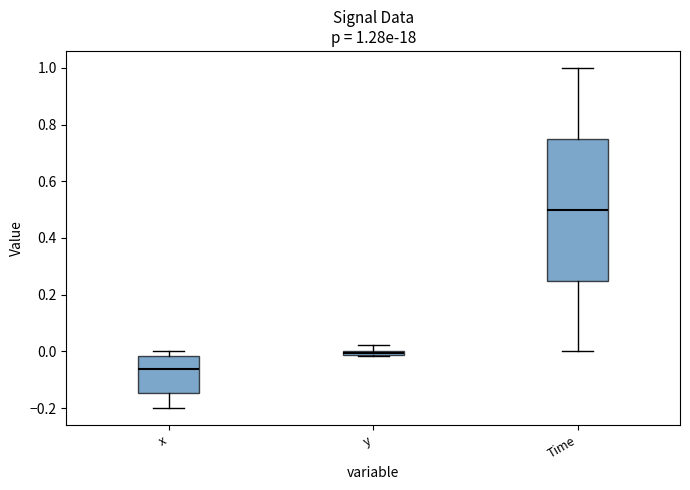

Which box has the lowest median line?

x